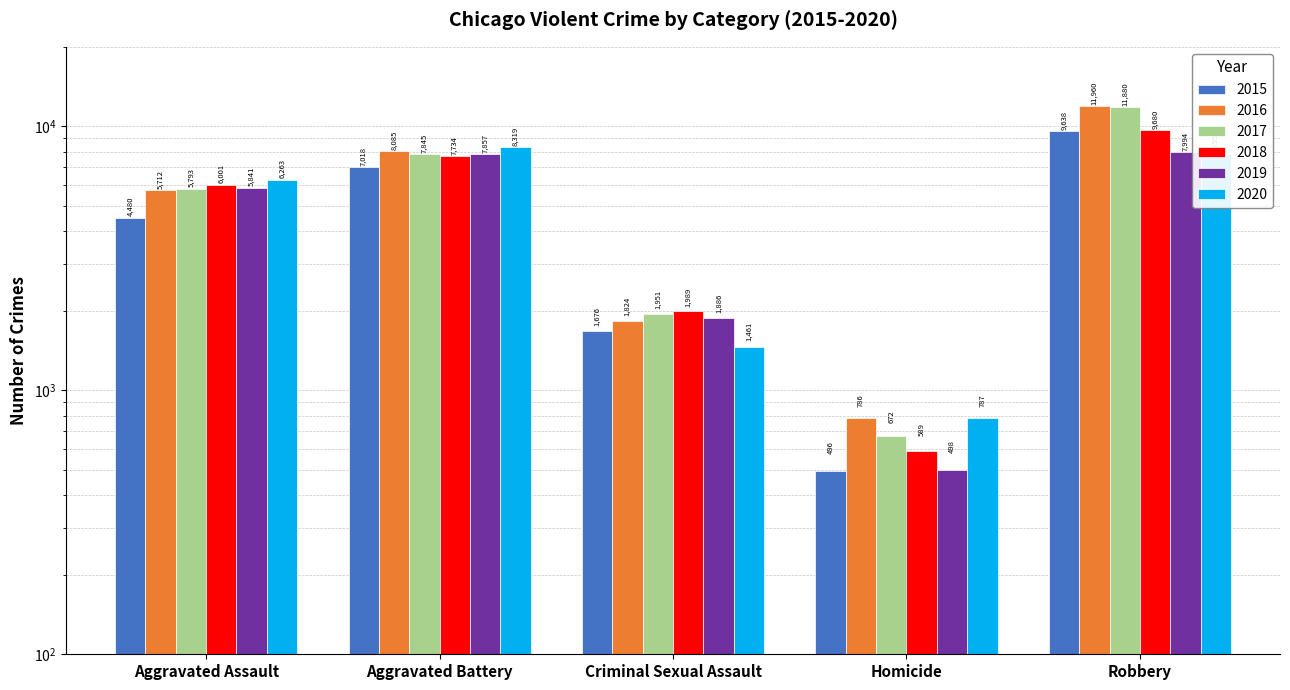

What is the difference between the second highest and minimum values in the 2020 series?

7068